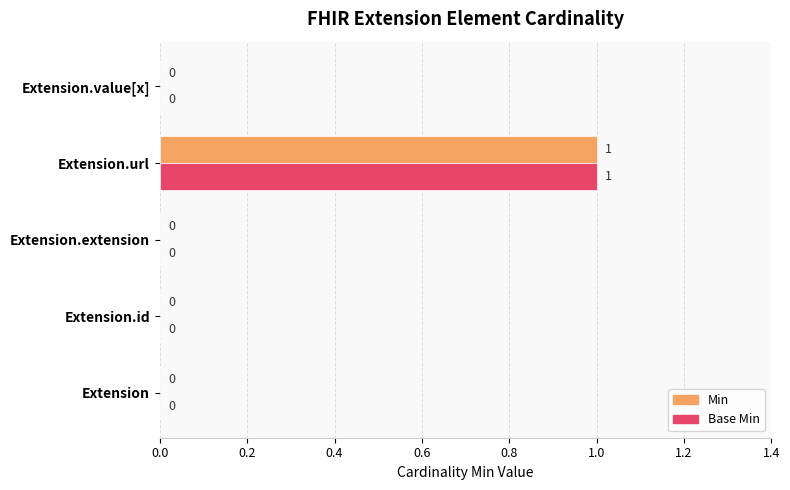

At which category is the sum across all series the highest?

Extension.url